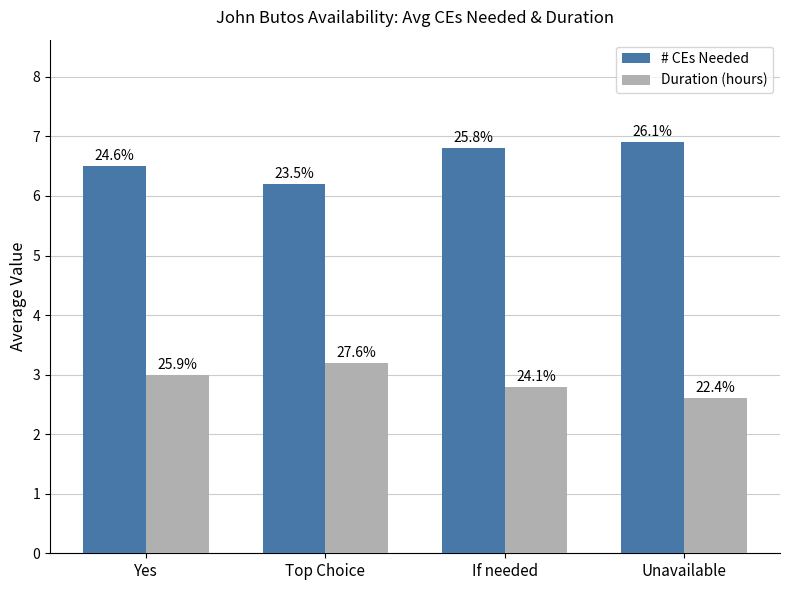

Between Yes and Top Choice, which is larger?

Yes